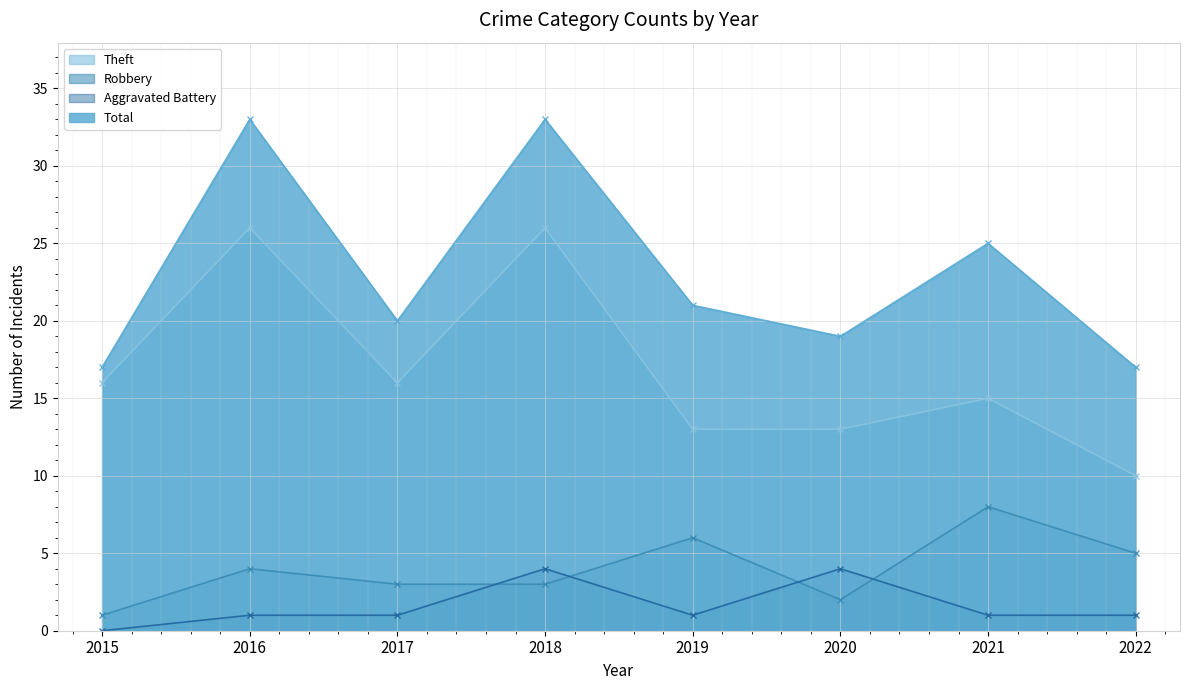

Rank the categories by Theft value from highest to lowest.

2016, 2018, 2015, 2017, 2021, 2019, 2020, 2022